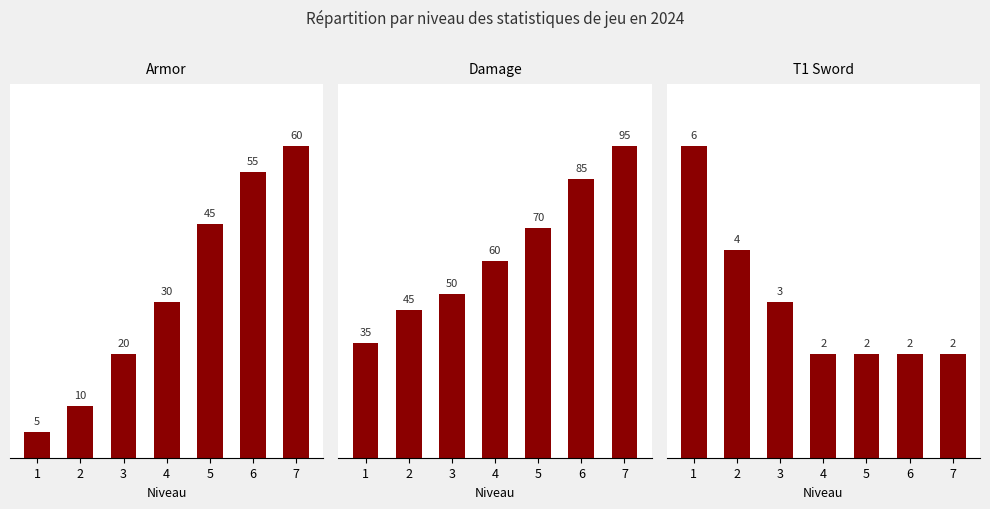

At 5, list the series in order from smallest to largest.

T1 Sword, Armor, Damage